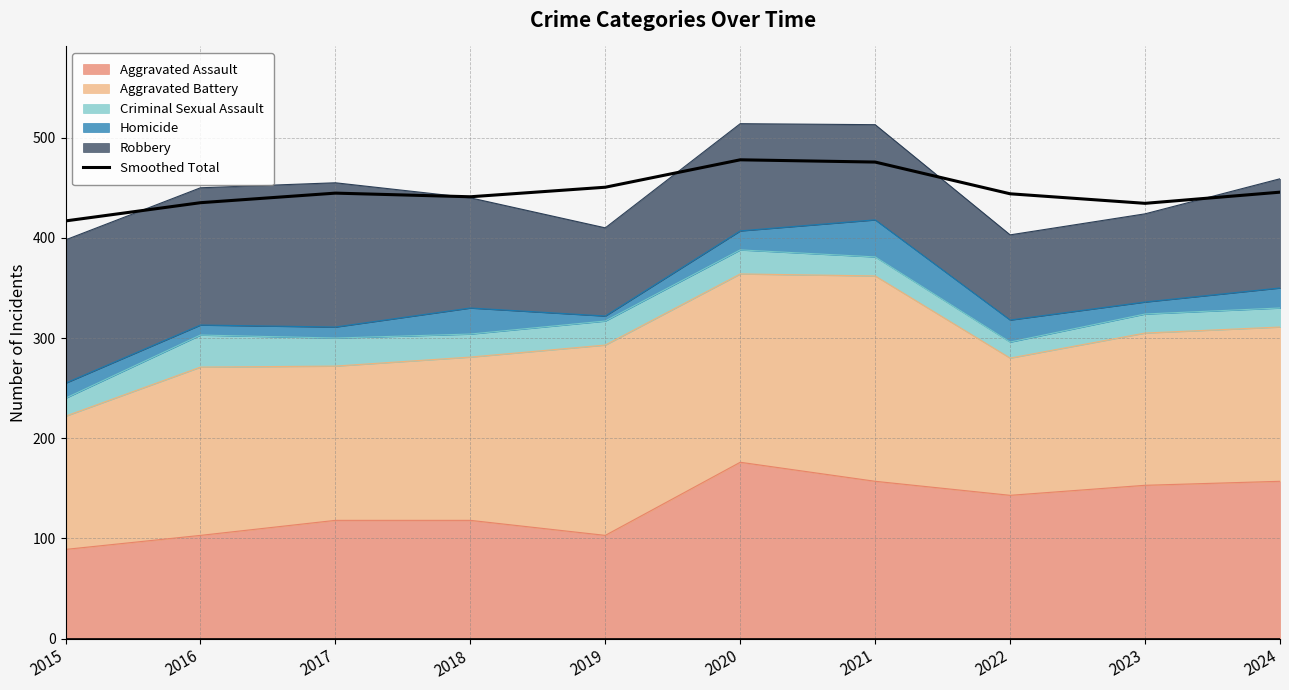

Which category has the highest value across all series?

2020